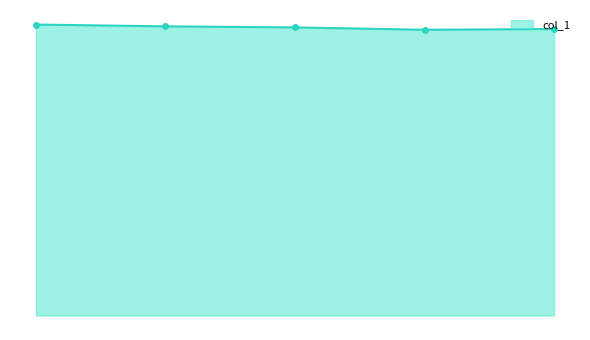

True or false: the data has more than 1 interior local peaks.

False